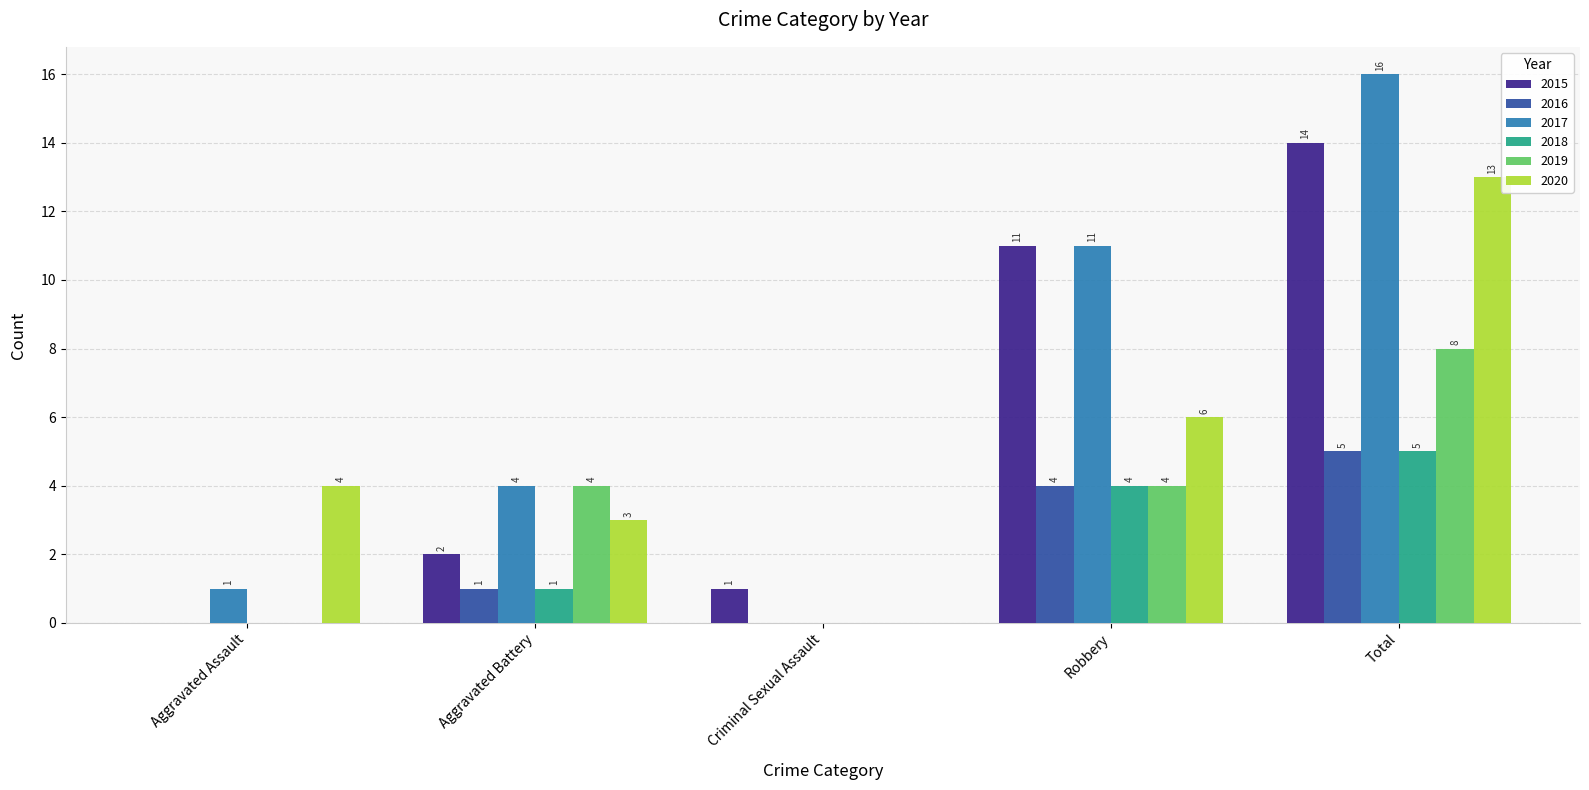

What is the greatest value displayed?

16